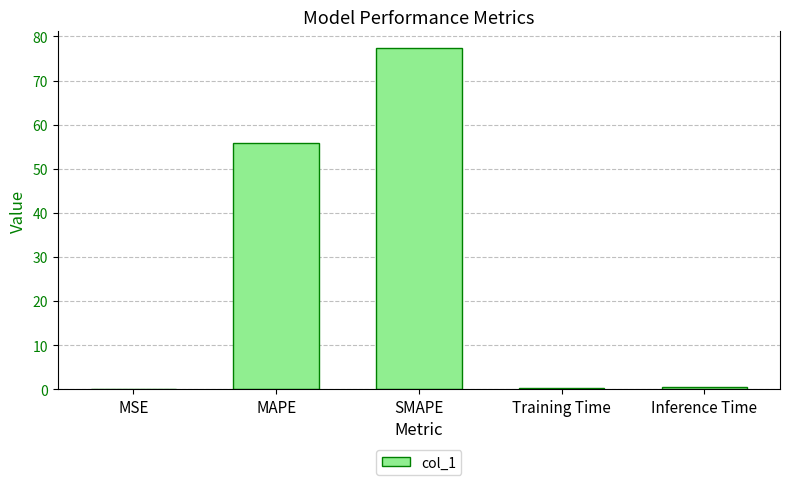

Is it true that the value at Inference Time is 0.4?

True